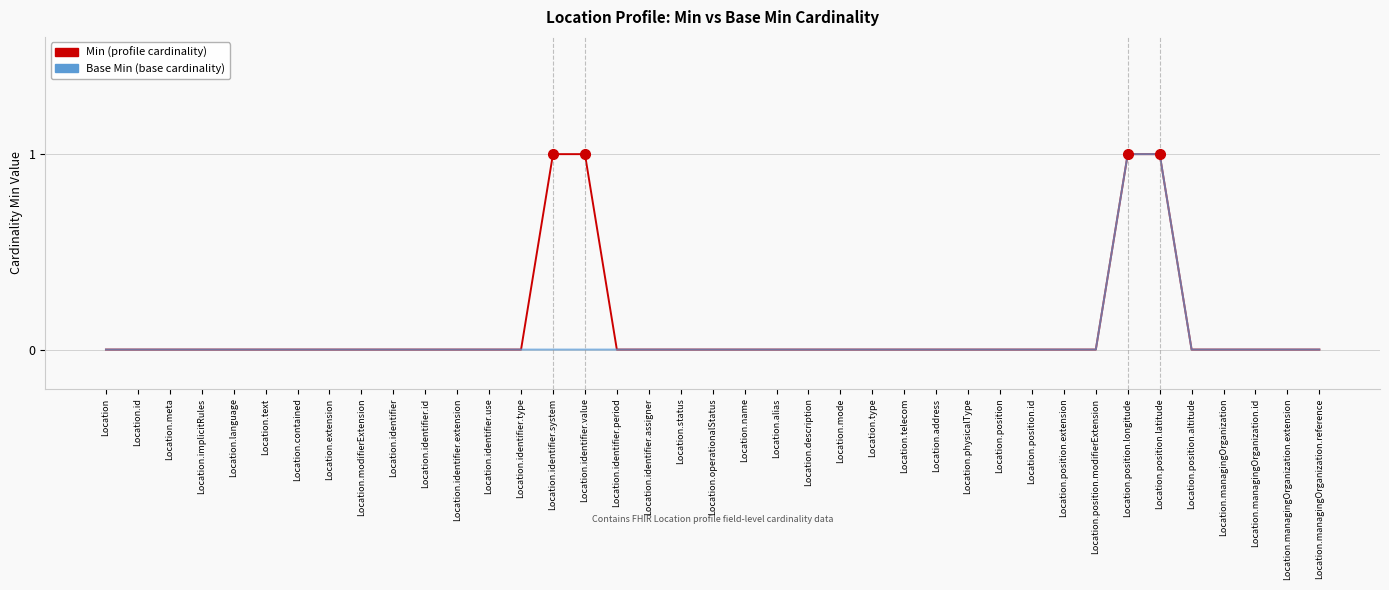

The value of Base Min (base cardinality) at Location.status is 0. True or false?

True